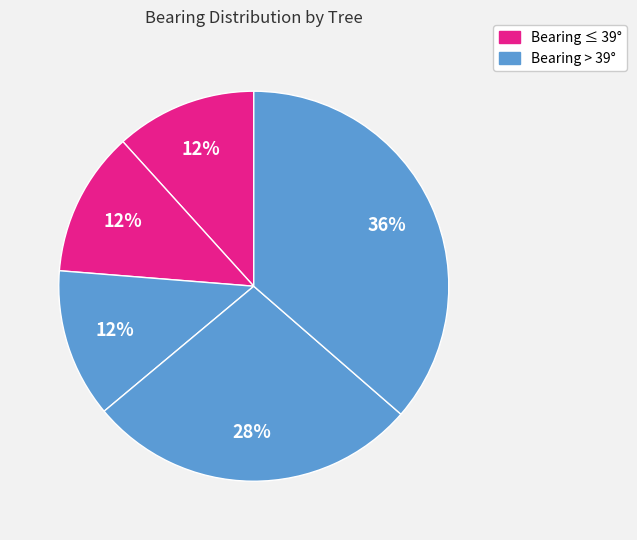

How many slices are in this pie chart?

5